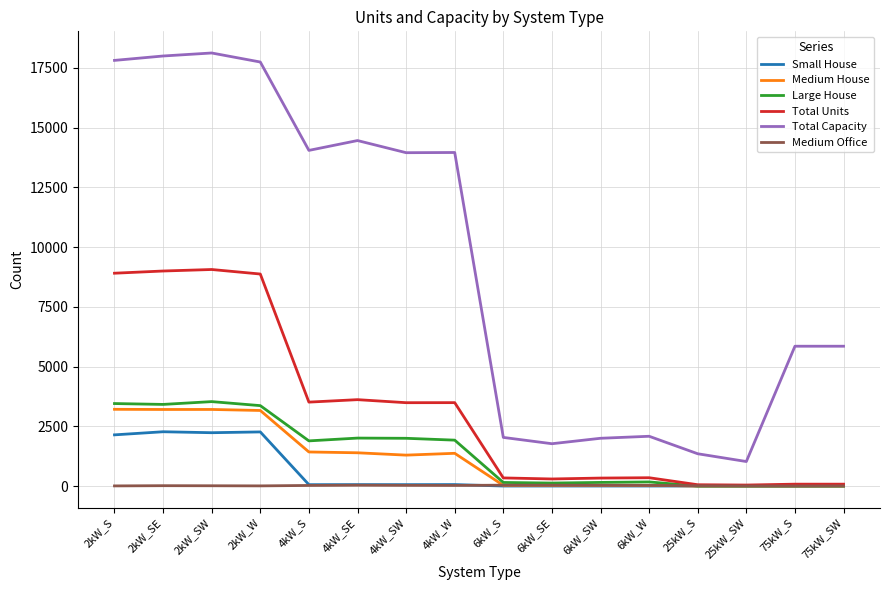

What is the sum of all Total Capacity values?

150029